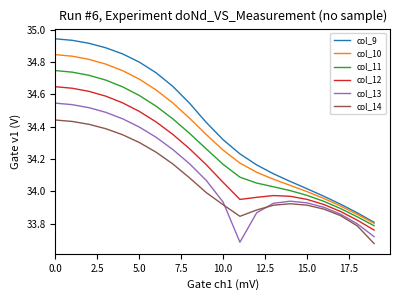

Is this an area chart (filled region under the line)?

No